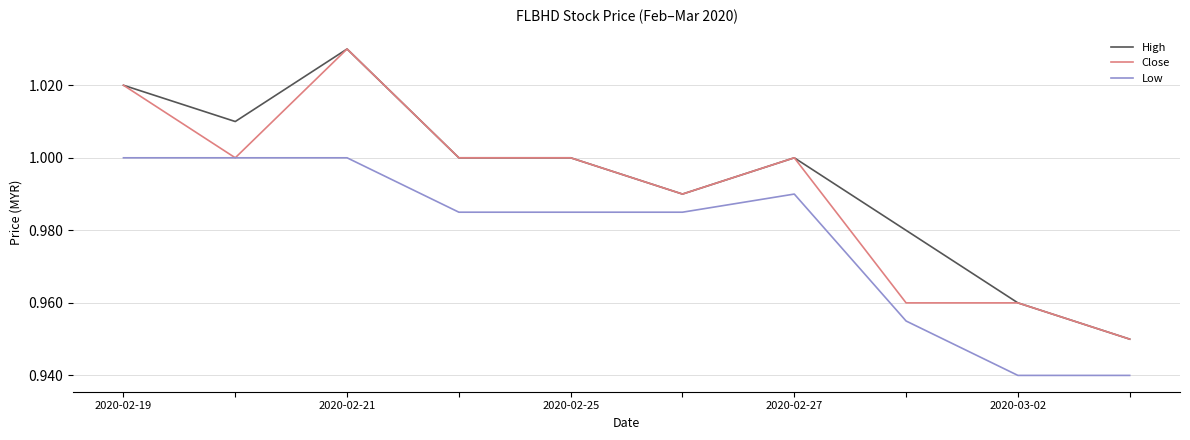

Rank the series by their average value, from lowest to highest.

Low, Close, High